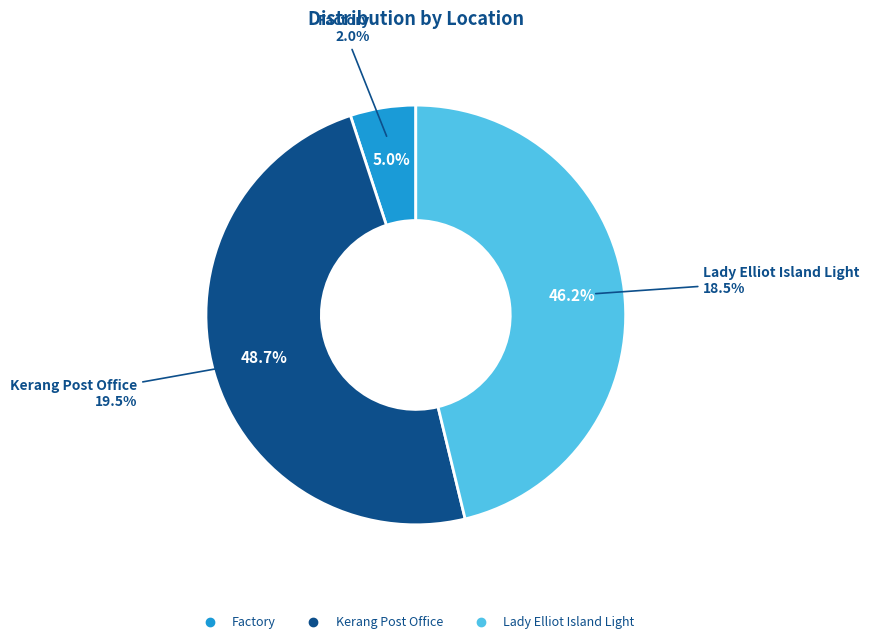

To the nearest percent, what percentage of the pie is Lady Elliot Island Light?

46%